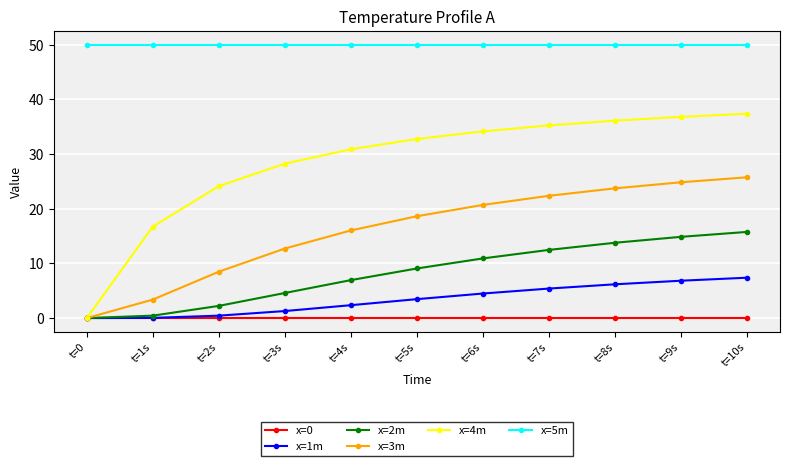

What is the total value across all series at t=5s?

113.9